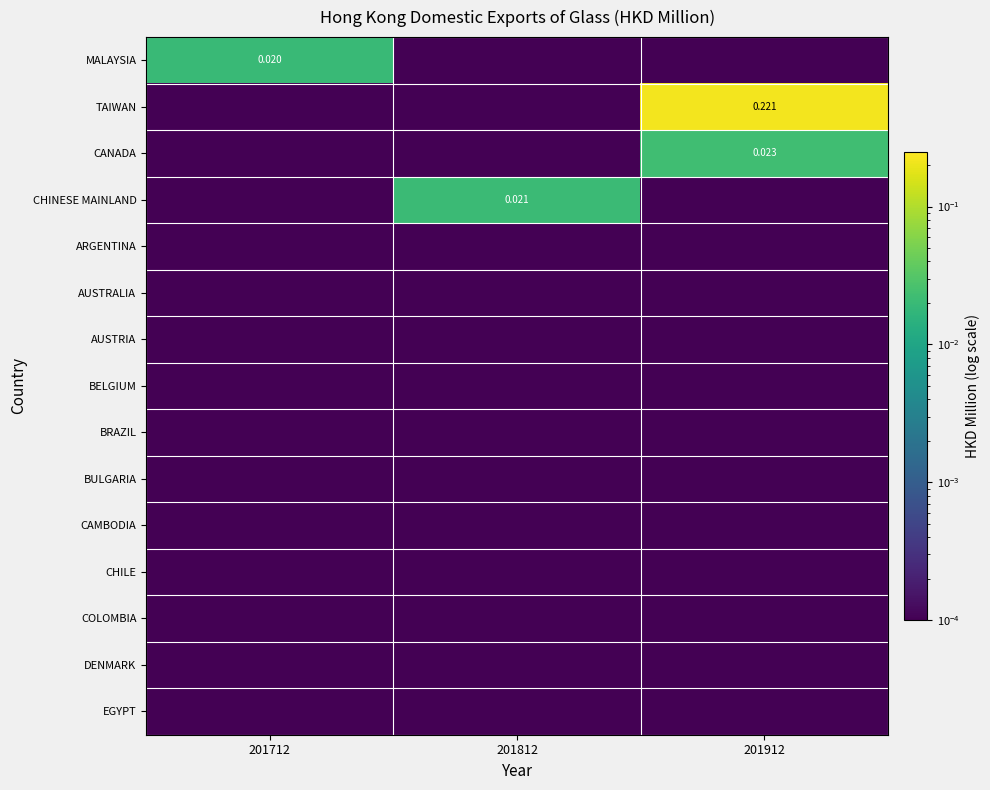

At 201912, list the series in order from largest to smallest.

TAIWAN, CANADA, MALAYSIA, CHINESE MAINLAND, ARGENTINA, AUSTRALIA, AUSTRIA, BELGIUM, BRAZIL, BULGARIA, CAMBODIA, CHILE, COLOMBIA, DENMARK, EGYPT